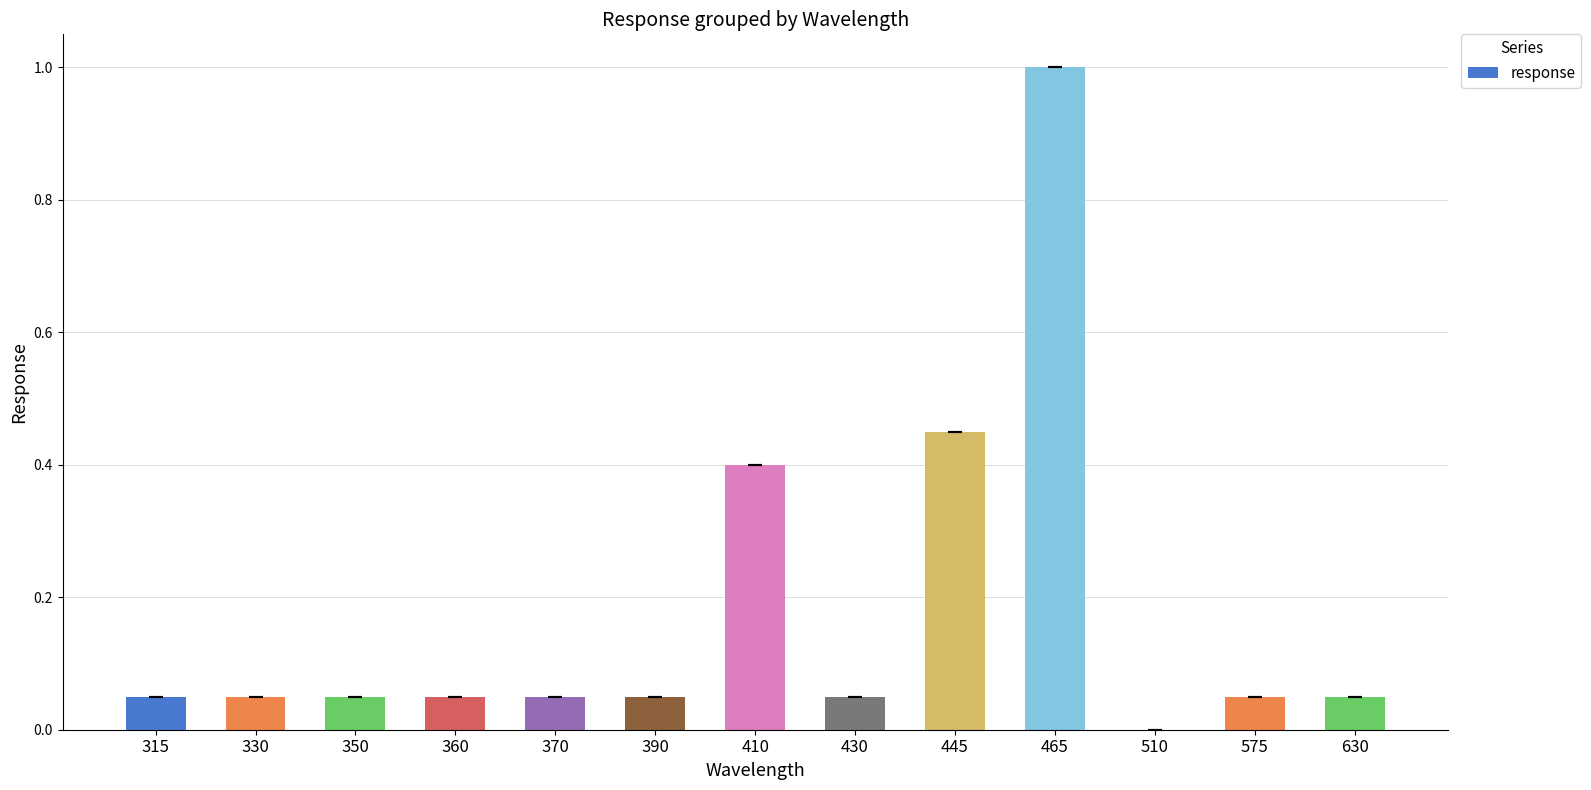

Count the number of data series in this chart.

1